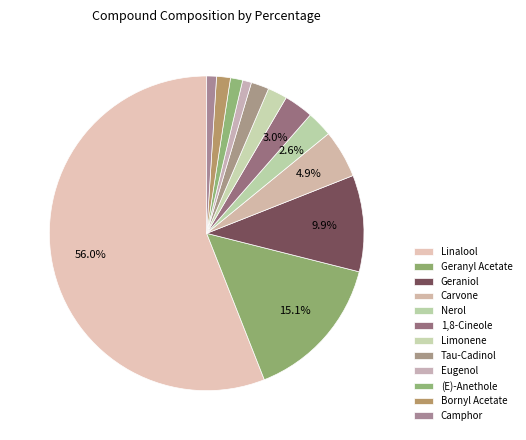

How many segments does this pie chart have?

12